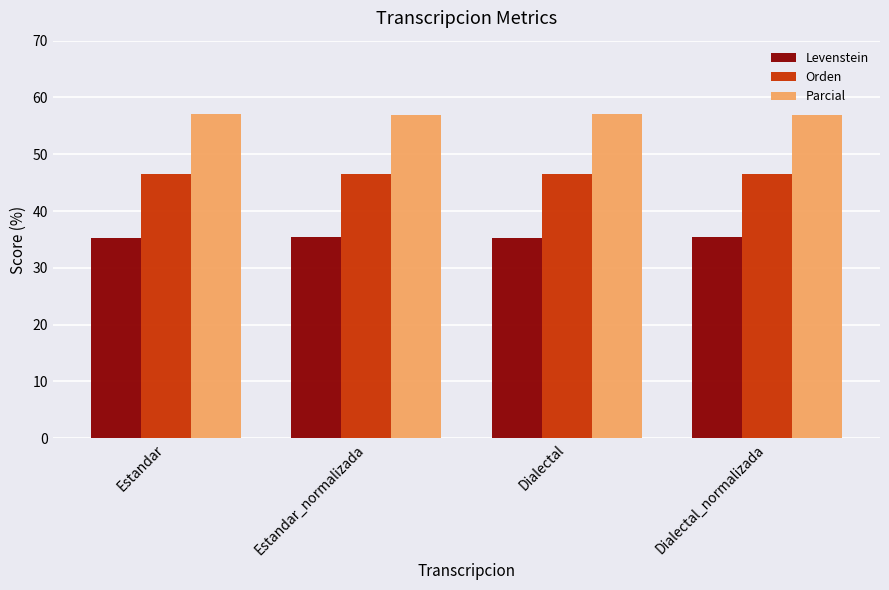

Read the Orden value at Estandar.

46.5